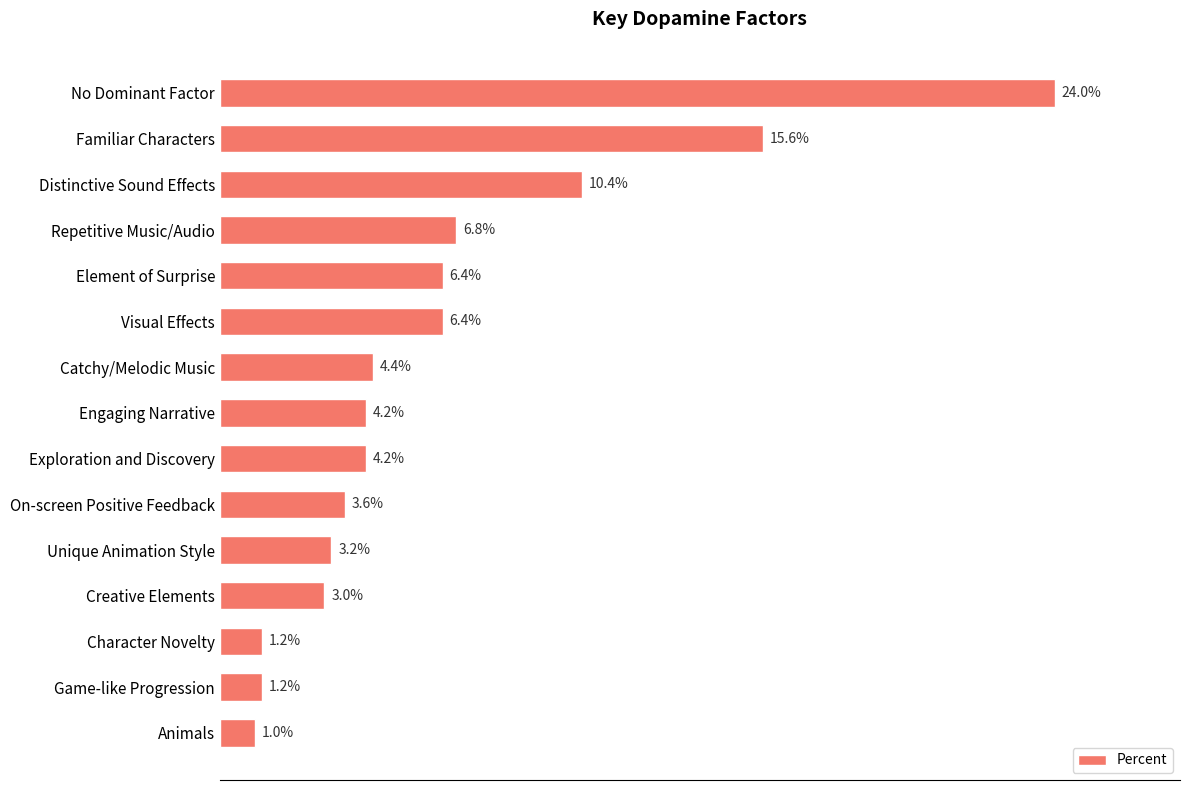

Does the chart contain any negative values?

No